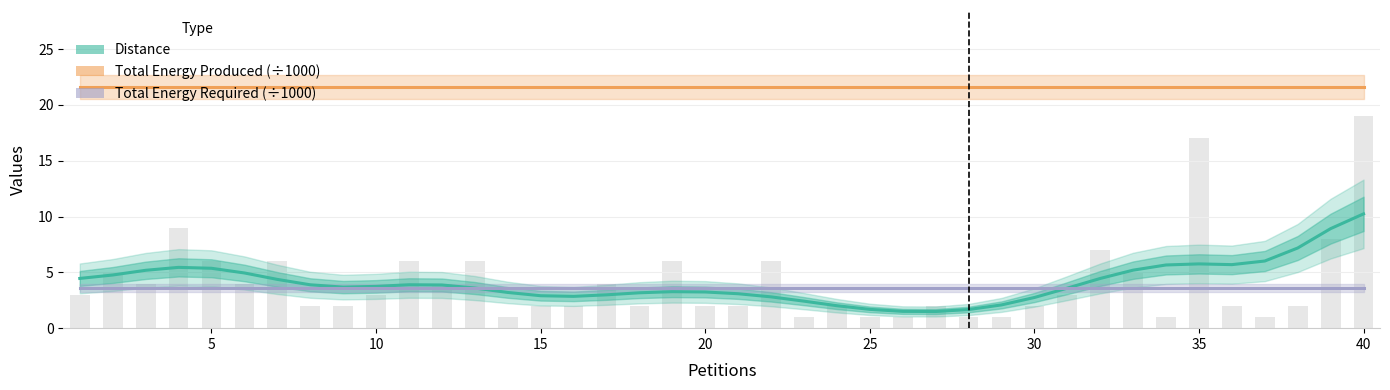

What is the difference between the highest and lowest values at 38?

18.0